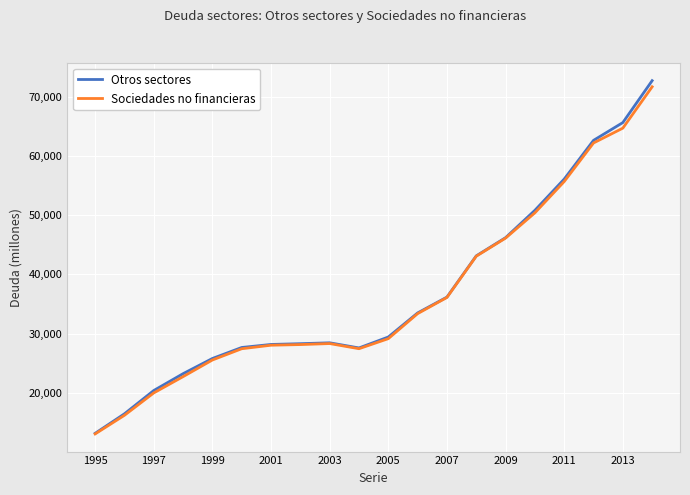

How many values in the Otros sectores series are below 29407?

10